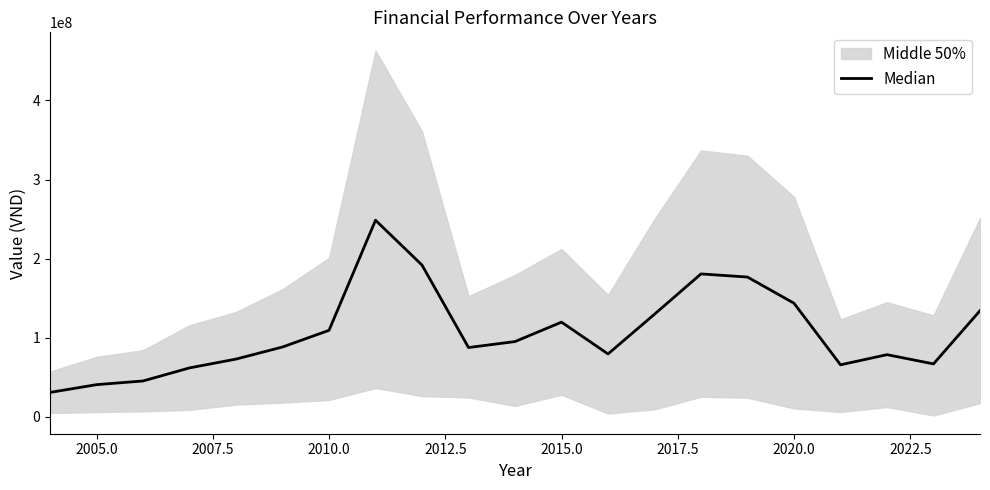

What is the greatest value displayed?

248565782.0